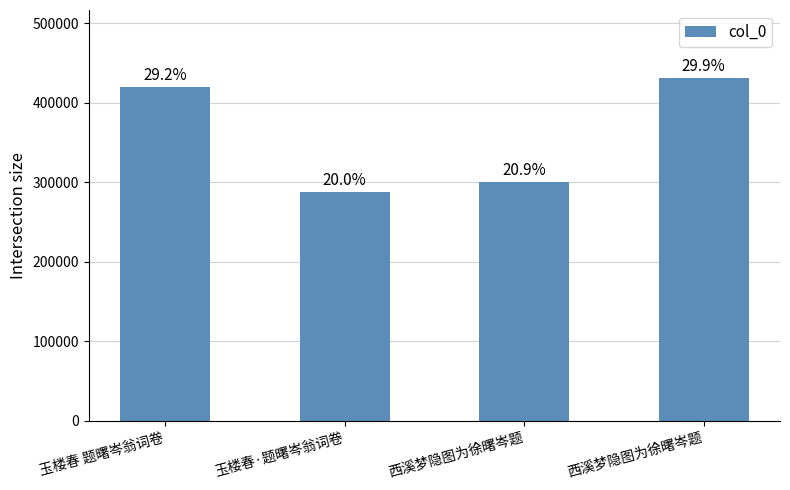

Does the chart contain any negative values?

No